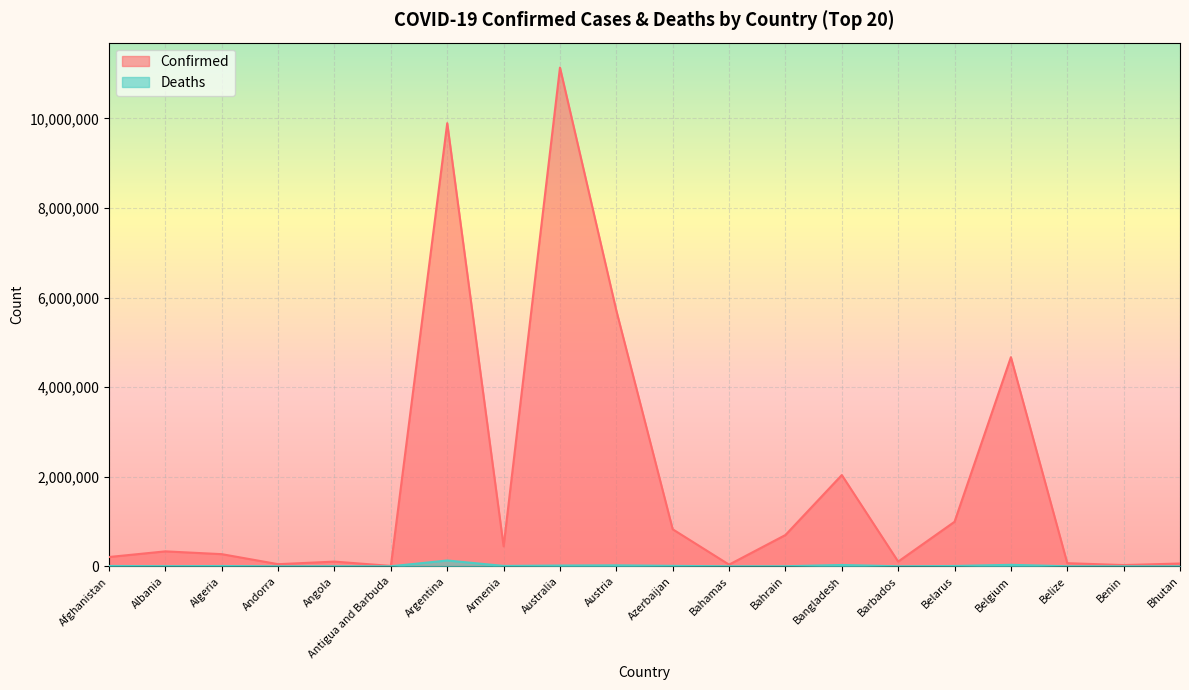

At which label does Confirmed reach its peak?

Australia